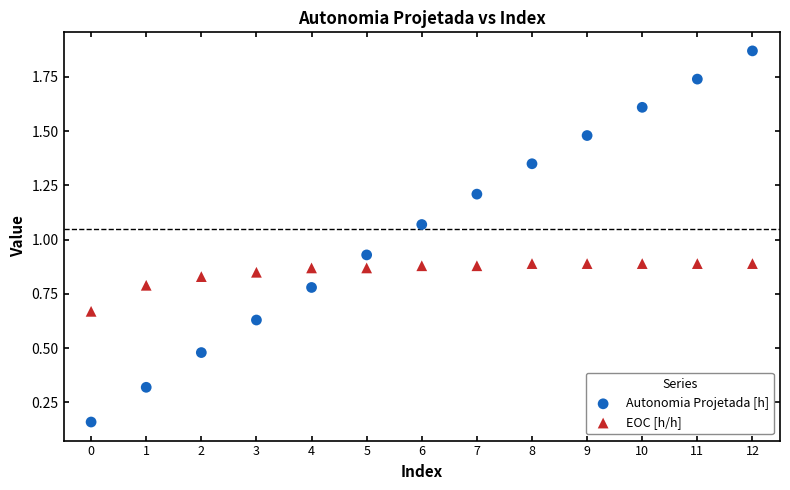

Which series has the widest spread of Y values?

Autonomia Projetada [h]